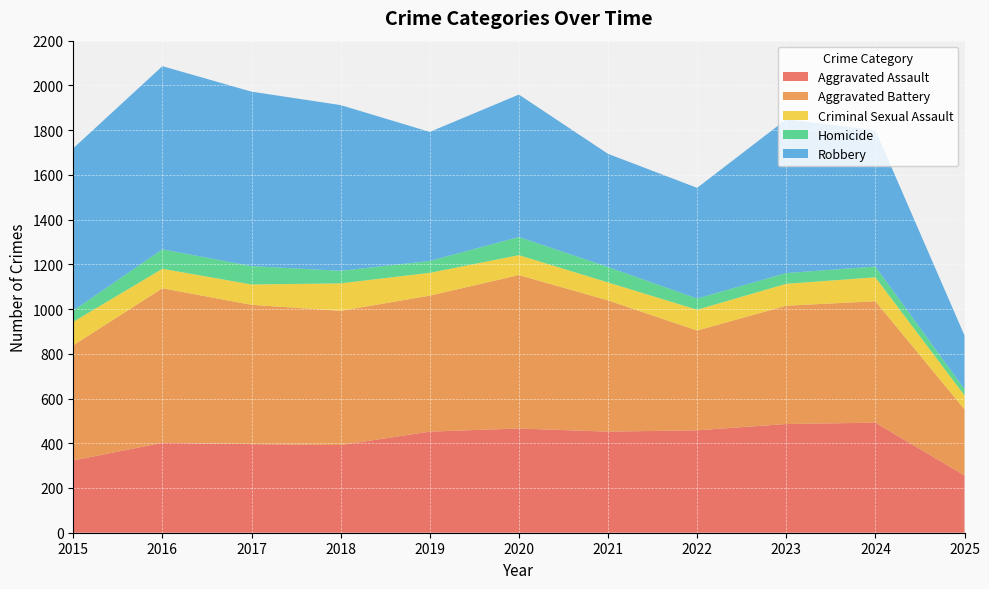

Reading left to right, extract all data points from this chart.

Aggravated Assault: 323	402	396	392	452	466	452	458	486	492	256
Aggravated Battery: 515	691	623	600	608	686	587	446	529	543	296
Criminal Sexual Assault: 105	87	91	123	102	89	80	93	98	107	62
Homicide: 50	87	82	56	53	81	69	50	48	48	28
Robbery: 726	819	780	741	577	637	506	495	687	610	240